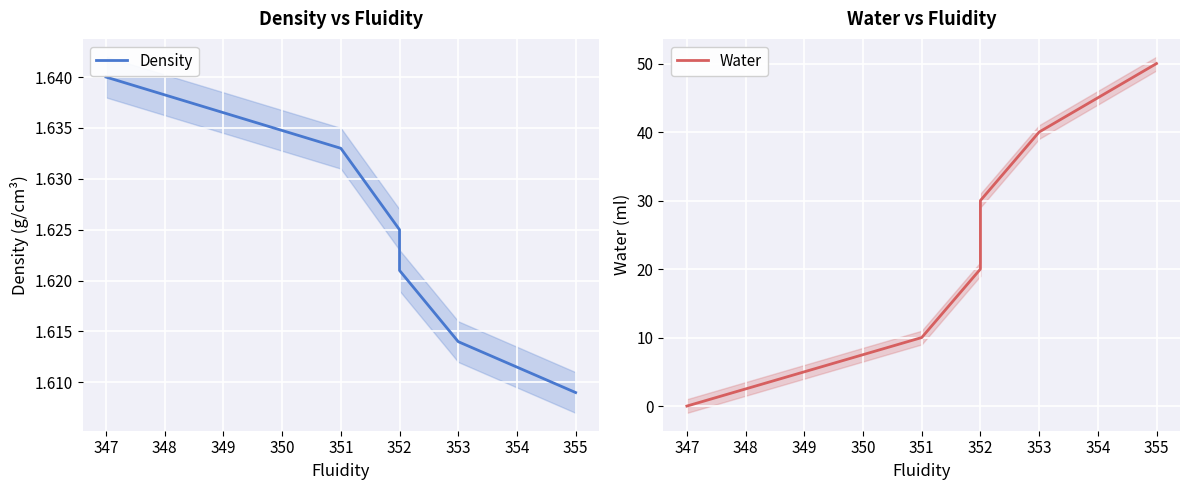

What is the sum of all Density values?

9.7